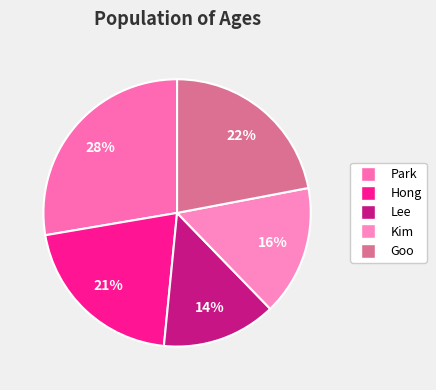

How many slices are in this pie chart?

5